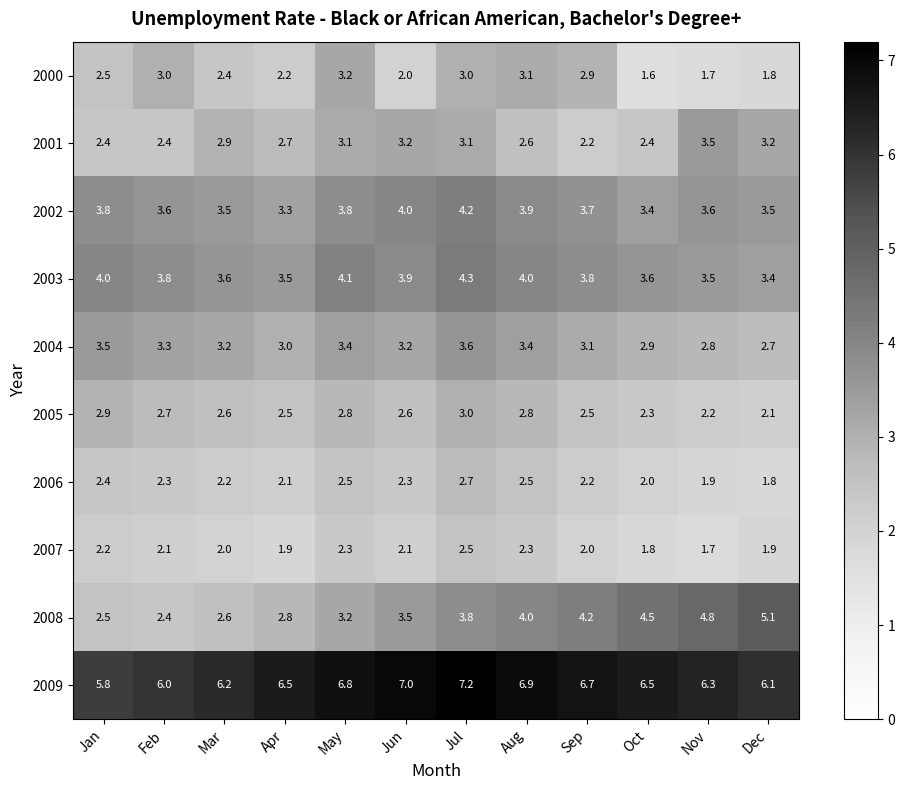

Which series has the widest spread of values?

2008